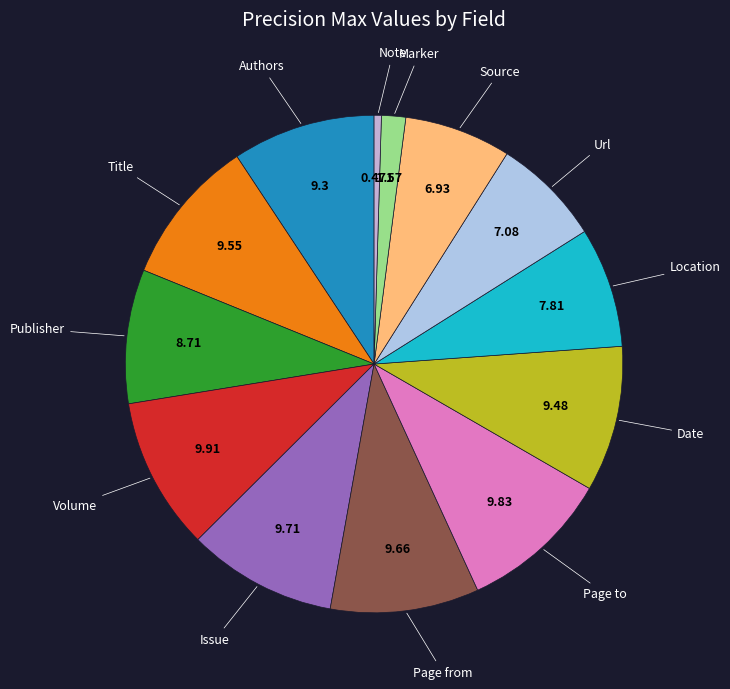

Between Page from and Note, which is larger?

Page from